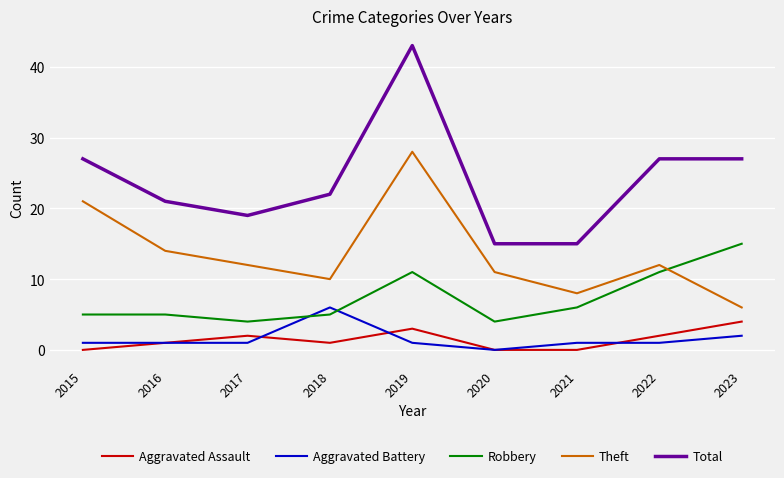

Which series has the largest range (max minus min)?

Total